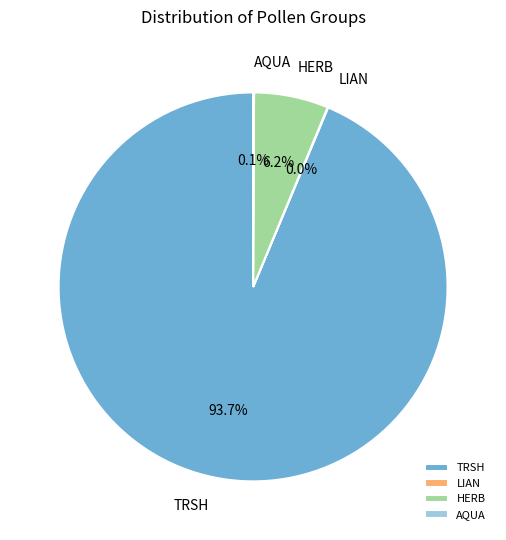

Which has a higher value, TRSH or HERB?

TRSH